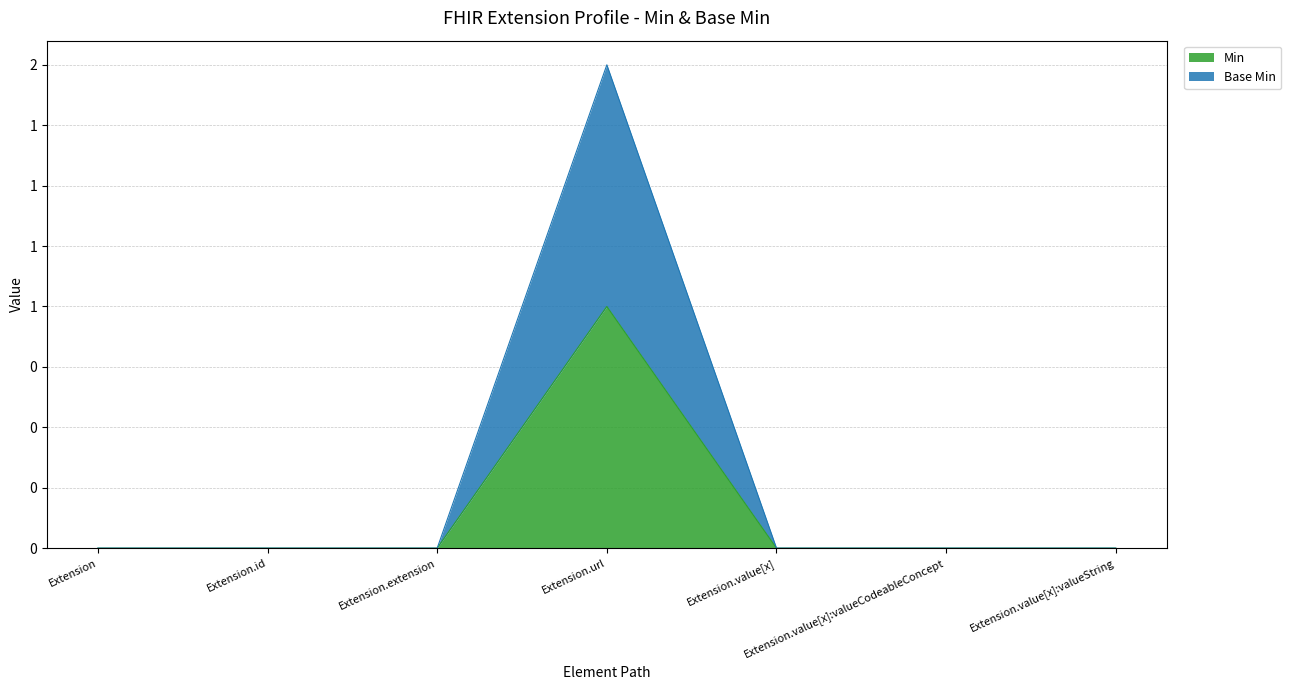

What is the difference between the maximum and minimum values in the Min series?

1